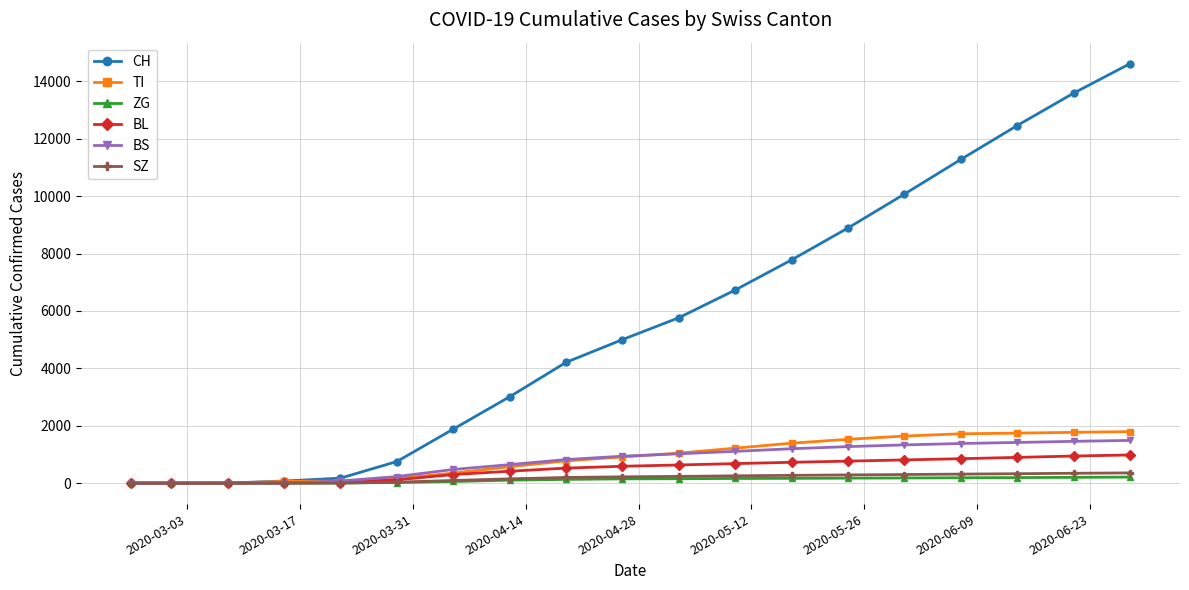

True or false: BS has more than 0 points higher than both neighbors.

True